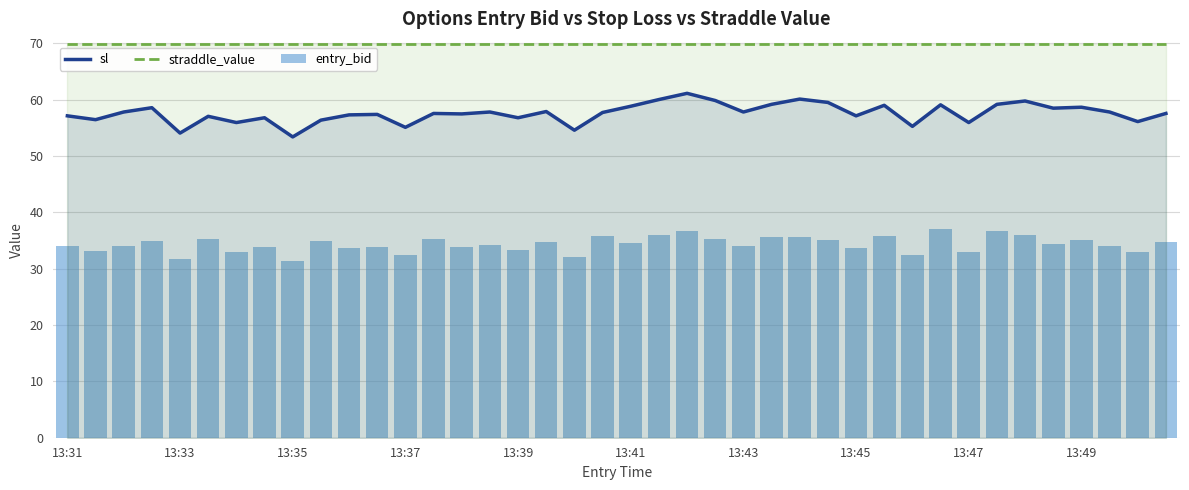

Reading left to right, list all the values displayed in this chart.

sl: 57.1	56.4	57.8	58.6	54.1	57.0	55.9	56.8	53.4	56.4	57.3	57.4	55.1	57.5	57.5	57.8	56.8	57.9	54.6	57.7	58.8	60.0	61.1	59.8	57.8	59.2	60.1	59.5	57.1	59.0	55.2	59.1	55.9	59.2	59.8	58.5	58.6	57.8	56.1	57.5
straddle_value: 69.8	69.8	69.8	69.8	69.8	69.8	69.8	69.8	69.8	69.8	69.8	69.8	69.8	69.8	69.8	69.8	69.8	69.8	69.8	69.8	69.8	69.8	69.8	69.8	69.8	69.8	69.8	69.8	69.8	69.8	69.8	69.8	69.8	69.8	69.8	69.8	69.8	69.8	69.8	69.8
entry_bid: 34.0	33.2	34.0	34.9	31.8	35.3	32.9	33.9	31.4	34.9	33.7	33.8	32.4	35.3	33.8	34.2	33.4	34.7	32.1	35.8	34.6	36.0	36.7	35.2	34.0	35.6	35.7	35.0	33.6	35.8	32.5	37.0	32.9	36.7	35.9	34.4	35.0	34.0	33.0	34.7